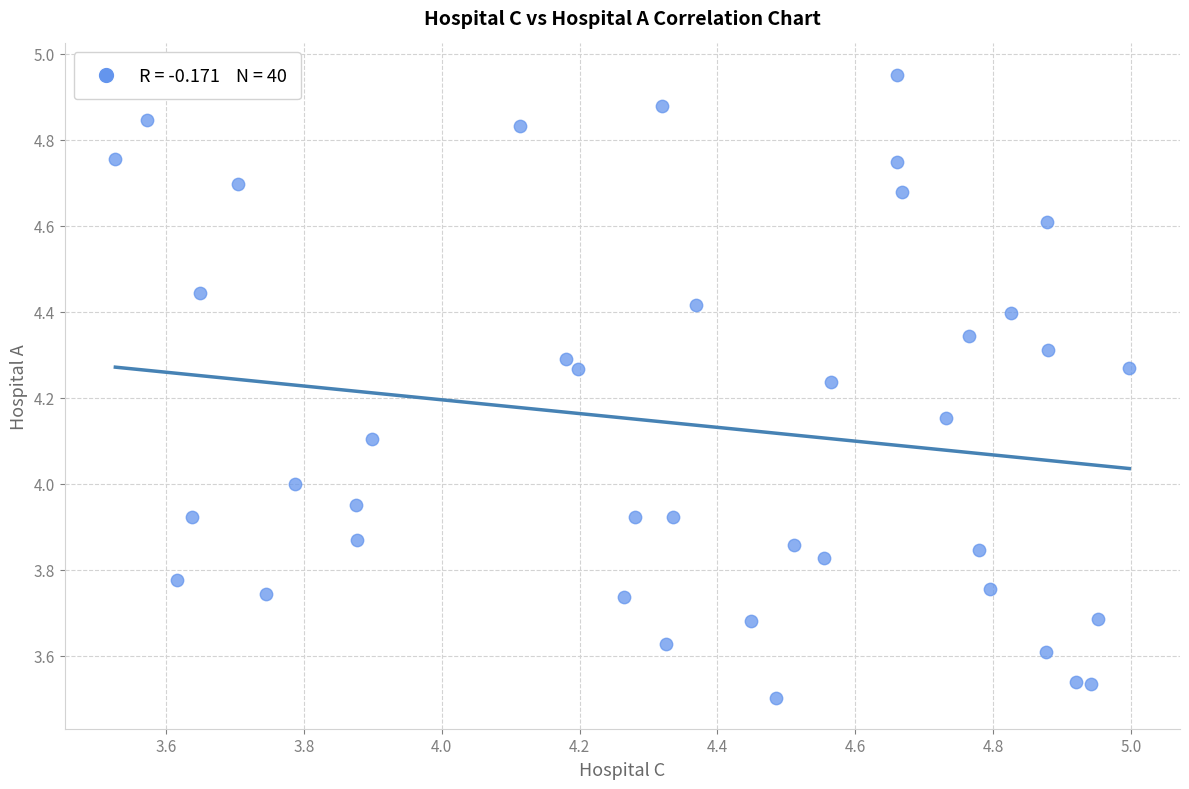

What is the range of Y values (max minus min)?

1.4